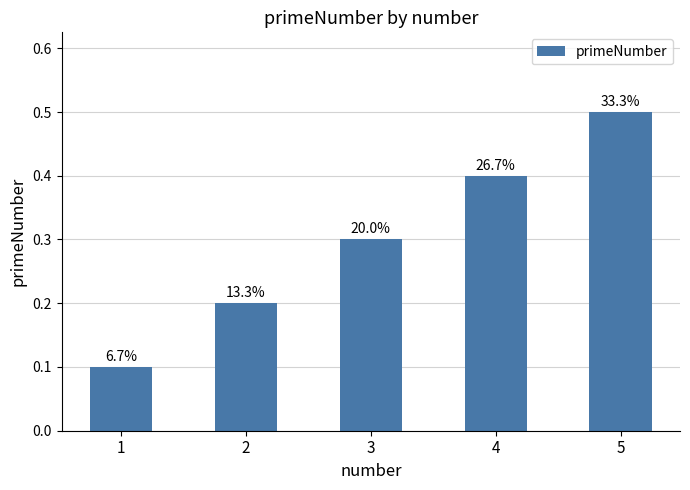

What is the maximum value shown in the chart?

0.5